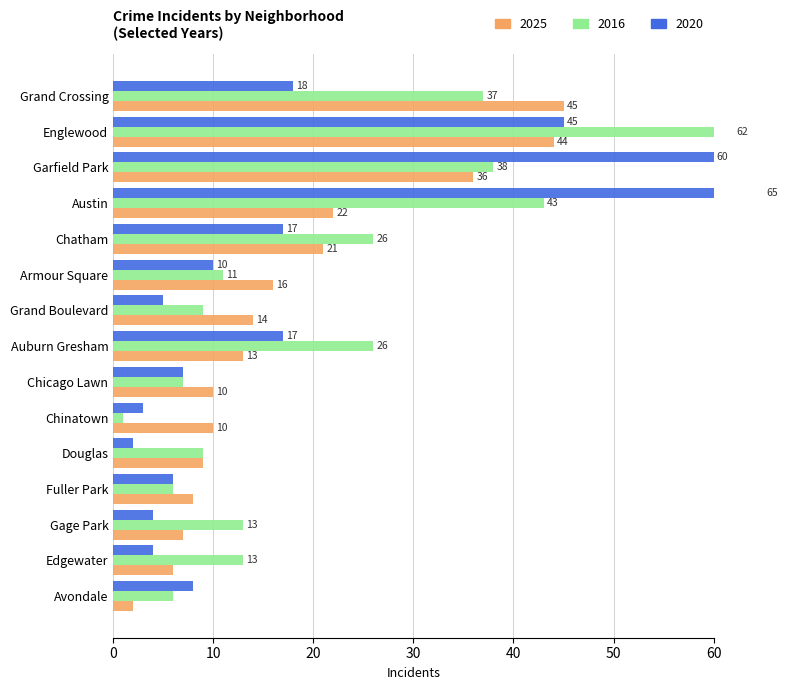

True or false: 2020 has a value of 24 at Garfield Park.

False